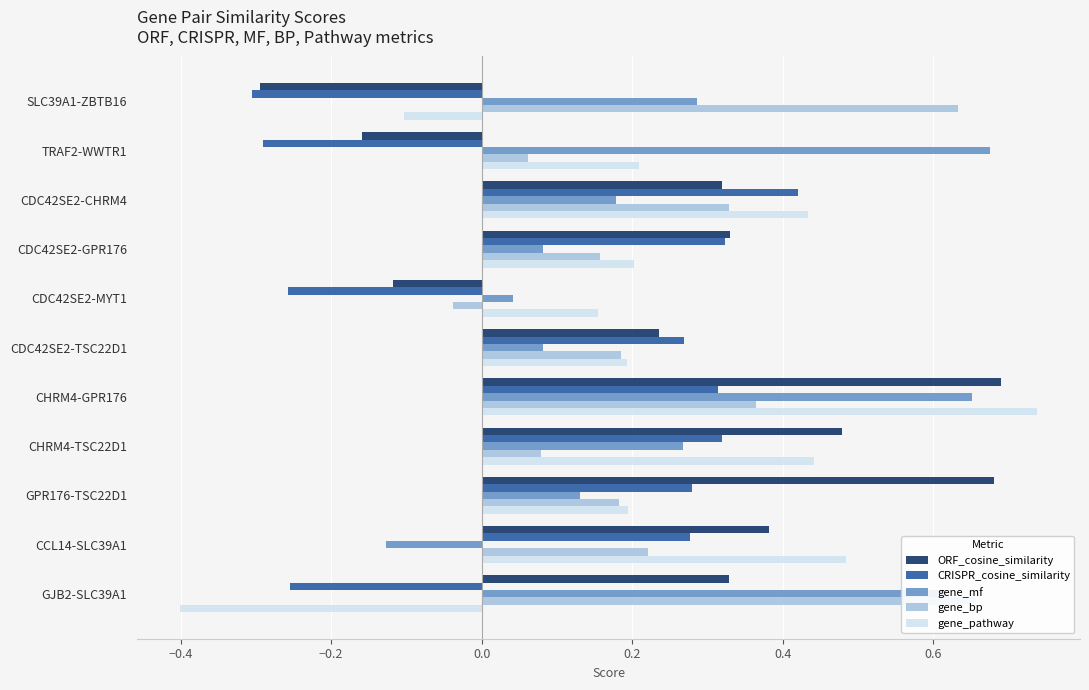

At CHRM4-TSC22D1, list the series in order from largest to smallest.

ORF_cosine_similarity, gene_pathway, CRISPR_cosine_similarity, gene_mf, gene_bp